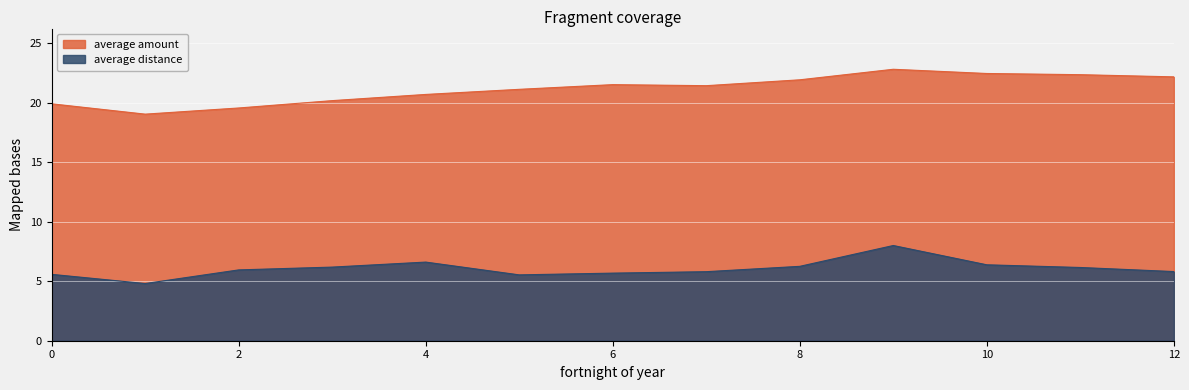

Which category has the lowest value in the average amount series?

1